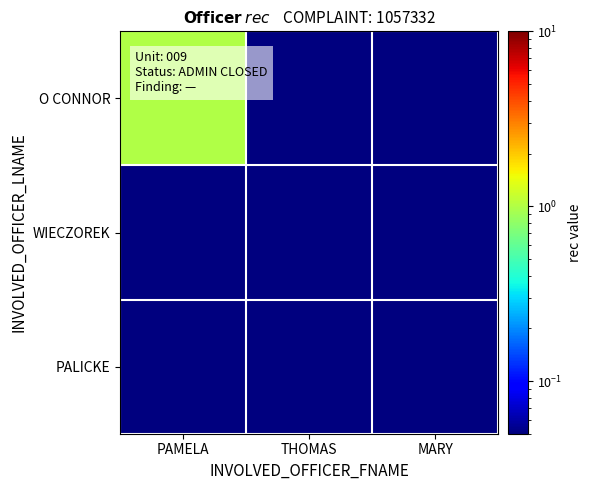

Which category has the lowest value across all series?

THOMAS